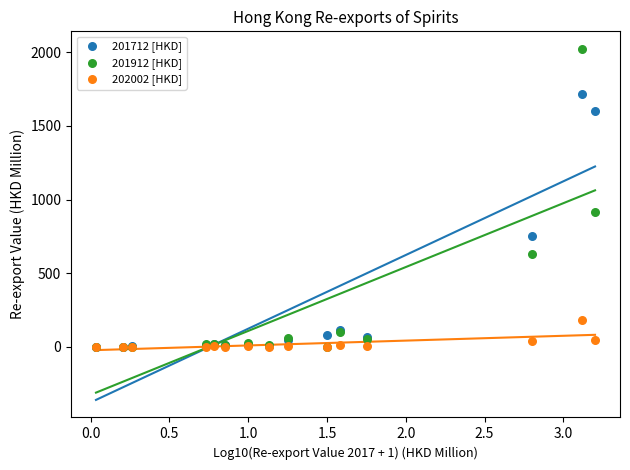

Across all series, what Y value is closest to 1011?

912.2